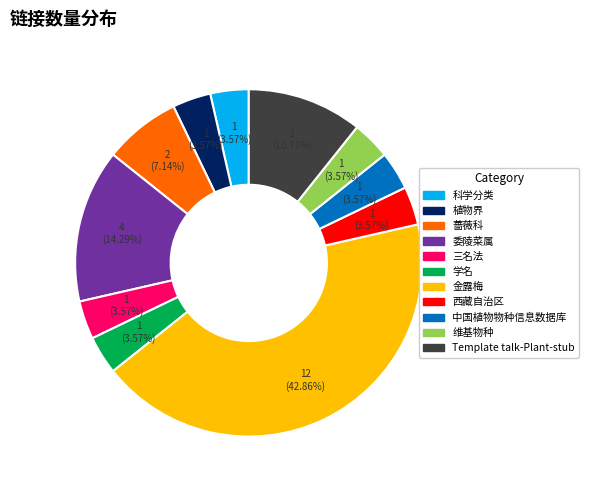

What percentage do Template talk-Plant-stub and 蔷薇科 together represent?

17.9%